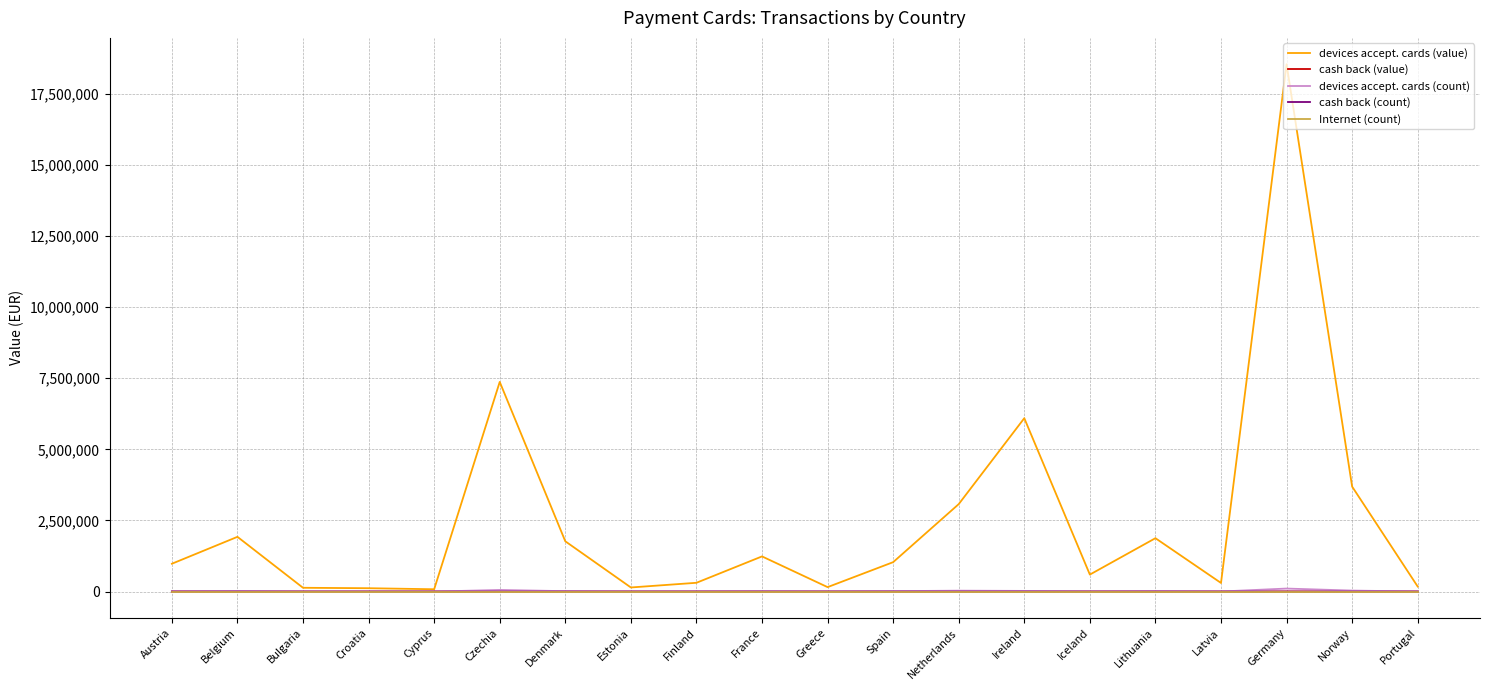

Is the value of devices accept. cards (count) at France greater than the value of devices accept. cards (value) at Belgium?

No